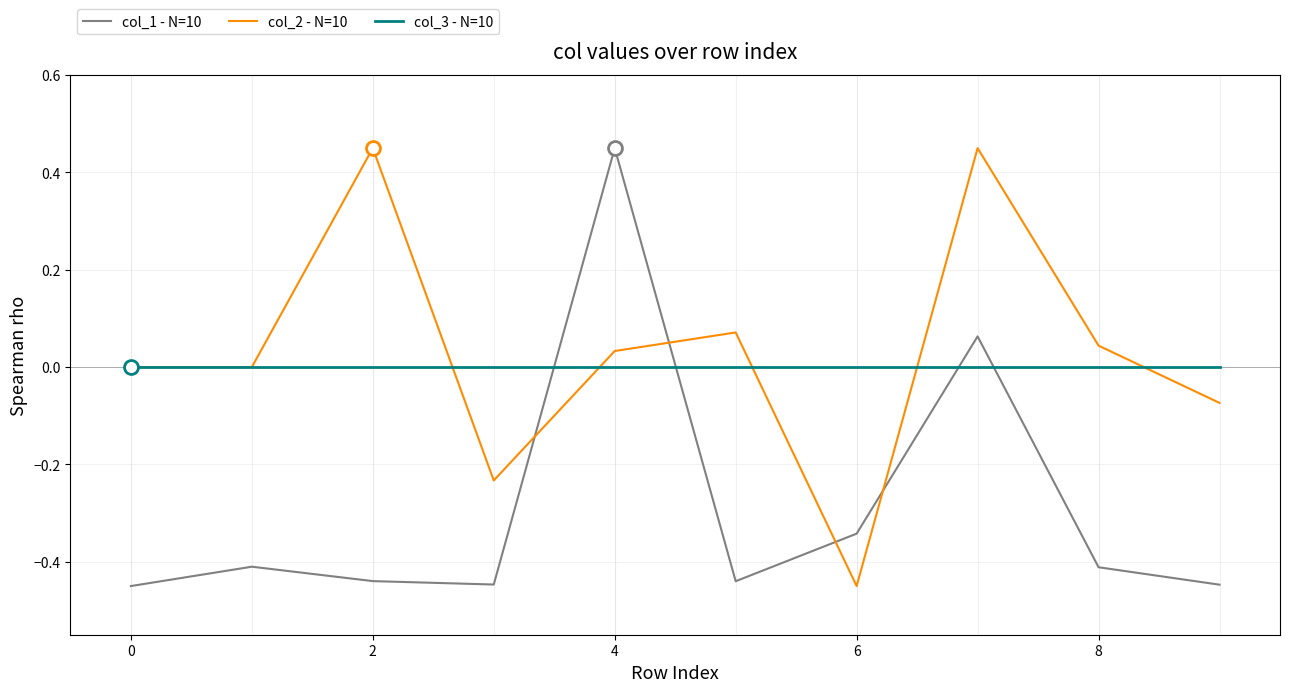

After their last crossing, which series has the higher values: col_2 - N=10 or col_1 - N=10?

col_2 - N=10